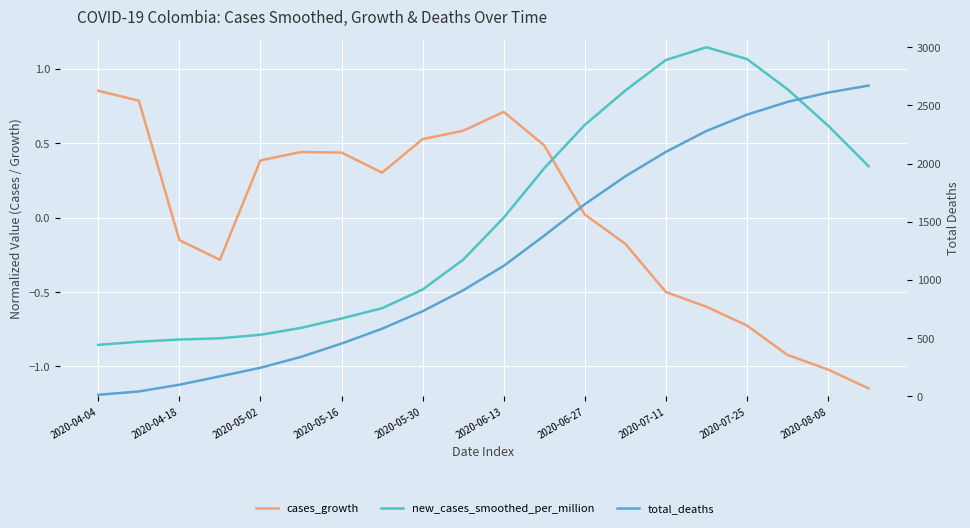

Which series has the largest total across all categories?

total_deaths